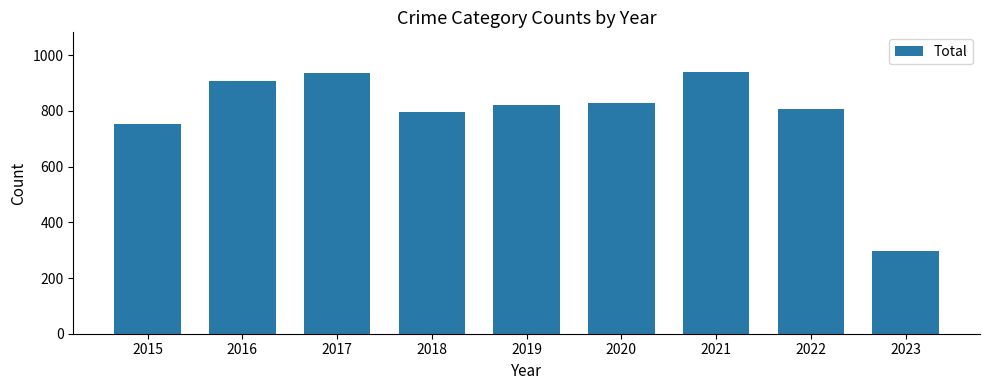

What is the greatest value displayed?

941